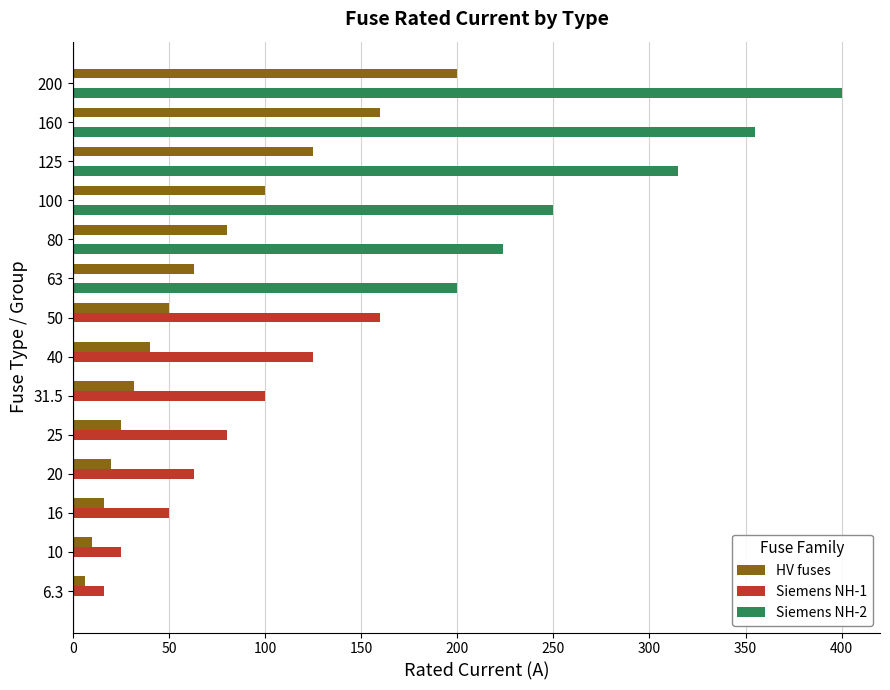

What is the sum of all Siemens NH-2 values?

1744.0